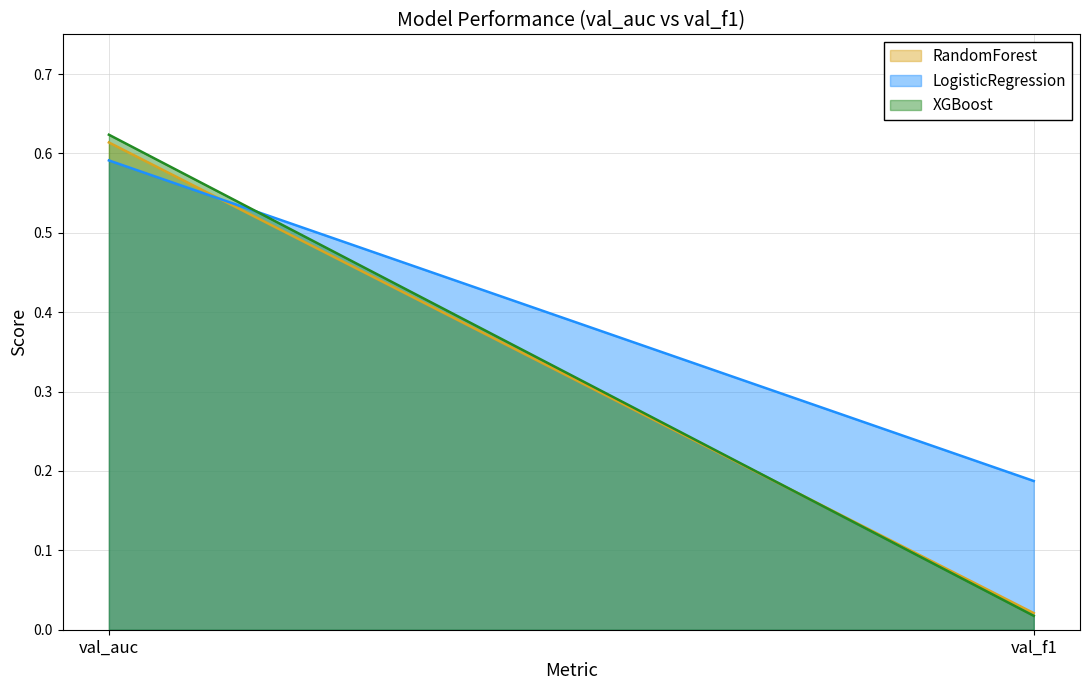

Which series has the widest spread of values?

XGBoost